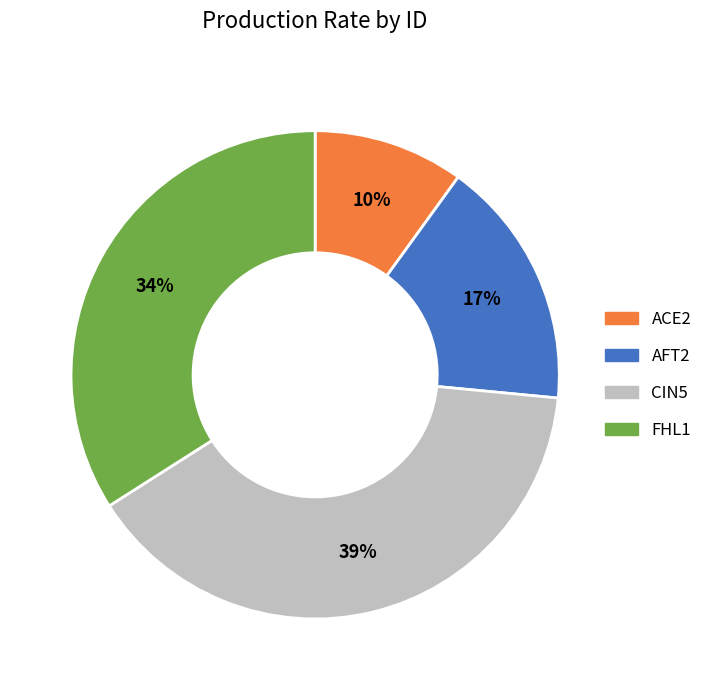

Rank the categories by value from highest to lowest.

CIN5, FHL1, AFT2, ACE2